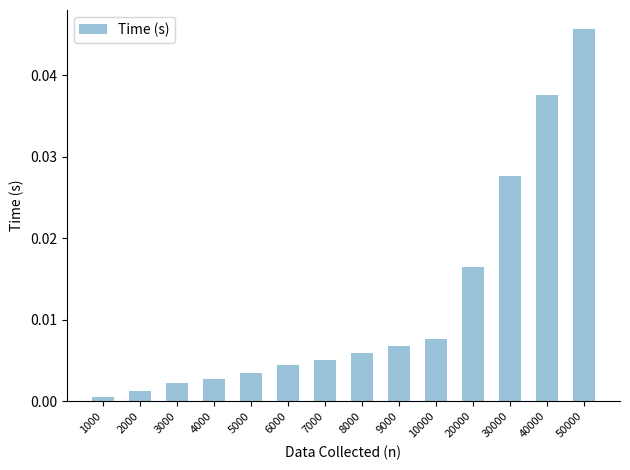

Rank the categories by value from lowest to highest.

1000, 2000, 3000, 4000, 5000, 6000, 7000, 8000, 9000, 10000, 20000, 30000, 40000, 50000